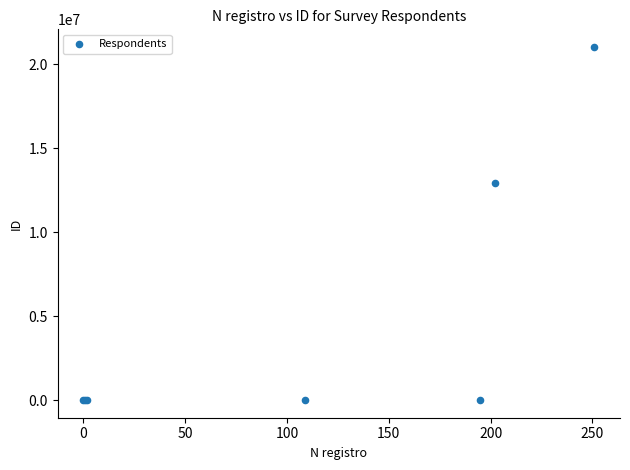

What Y value in the scatter plot is closest to 10506776?

12905284